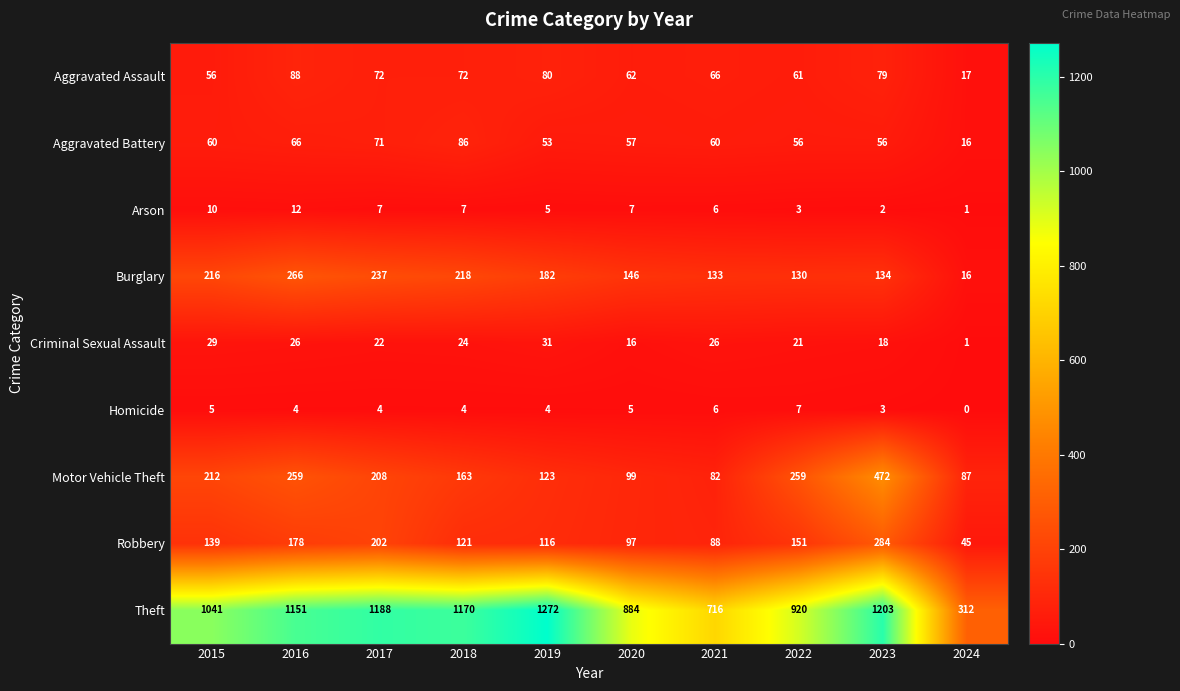

Which series has the largest total across all categories?

Theft